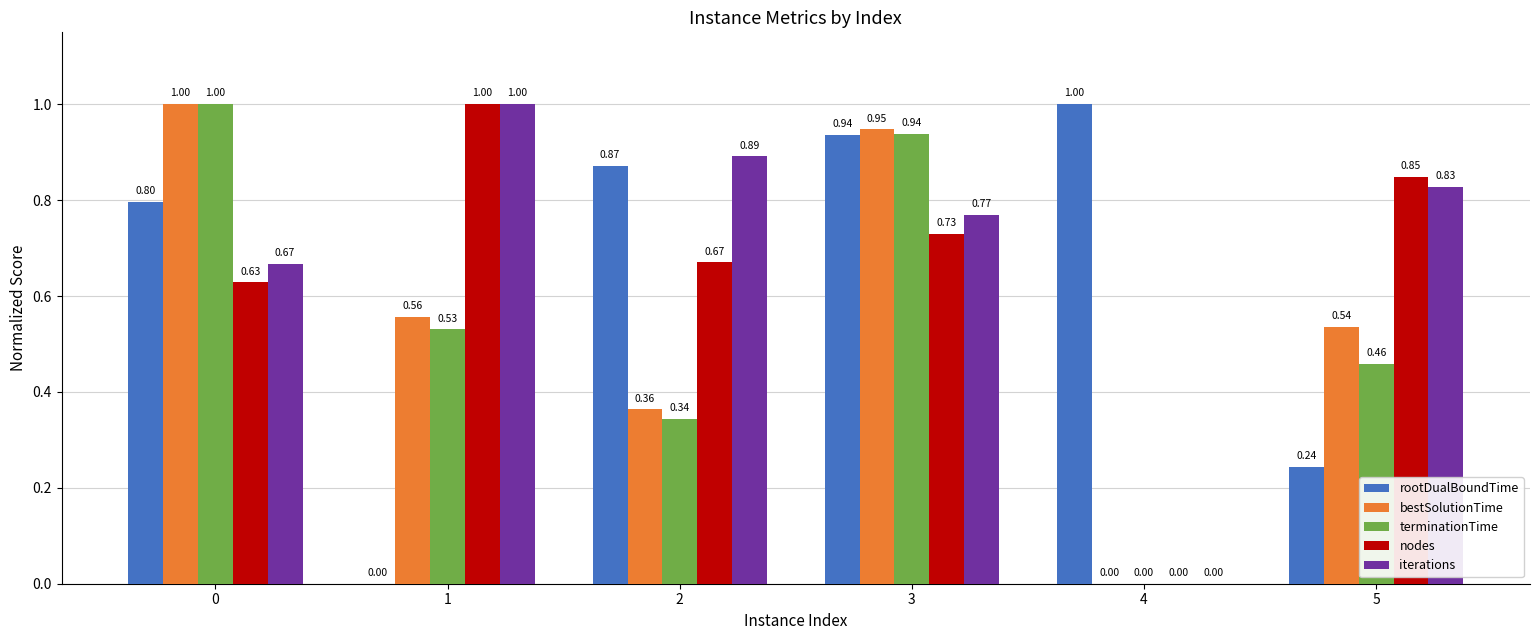

Which series changed the most between 3 and 4?

bestSolutionTime